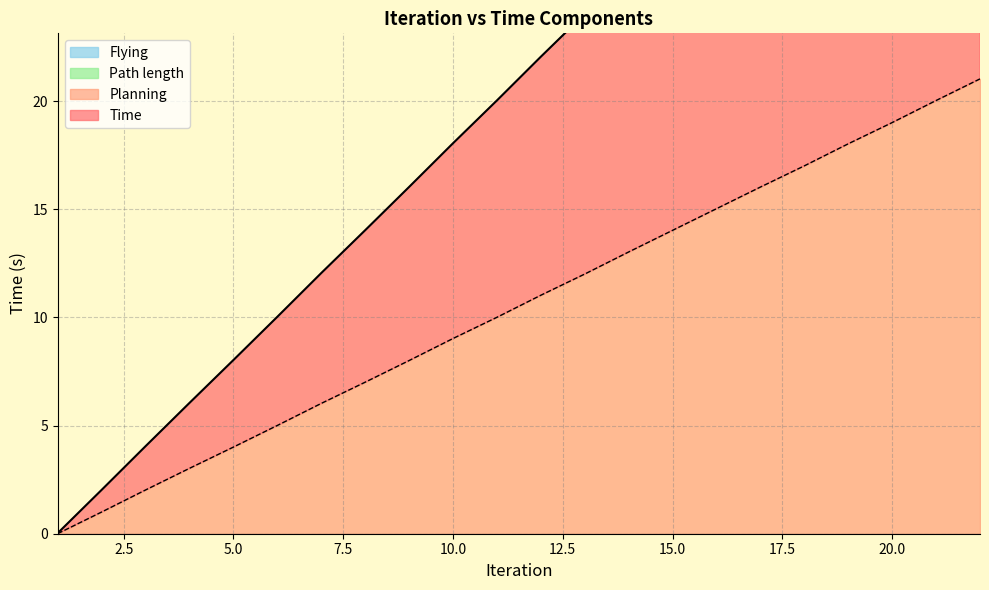

List the series in order of their overall mean, highest first.

Time, Planning